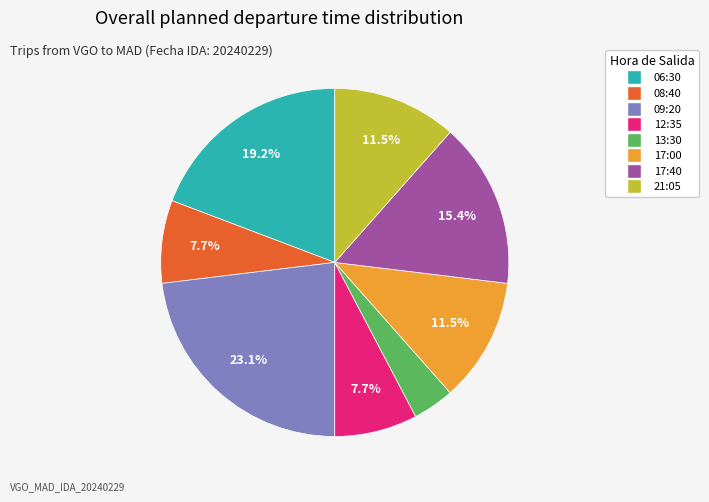

To the nearest percent, what is the average slice percentage?

12%